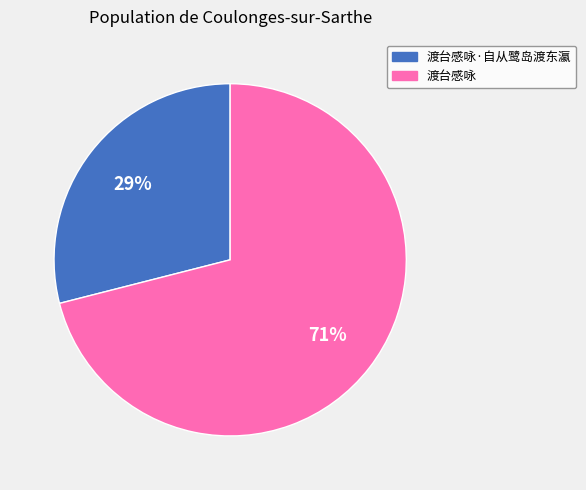

What is the largest slice in the pie chart?

渡台感咏